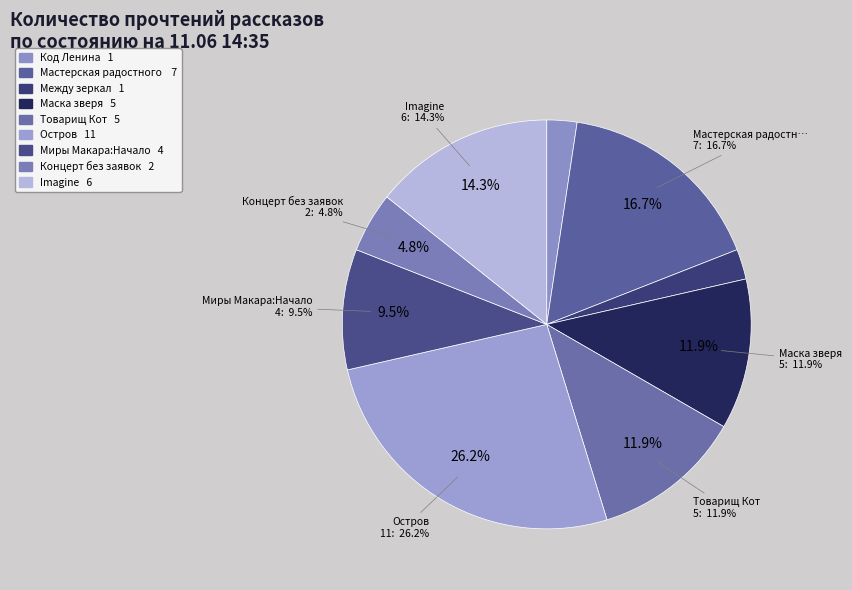

What is the change in value from Код Ленина to Маска зверя?

+4